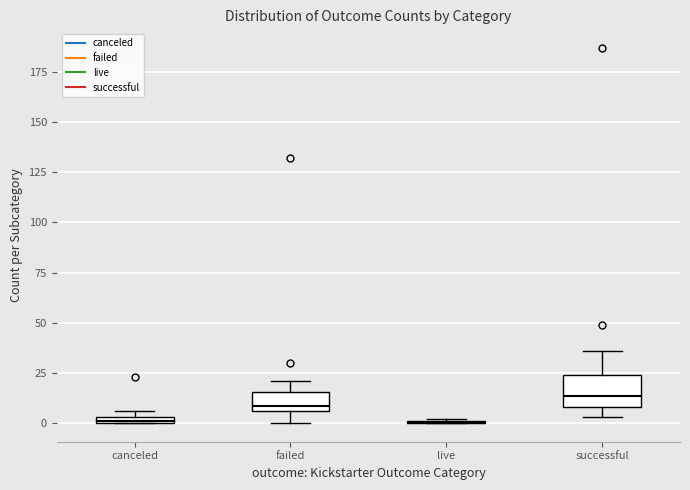

Comparing the boxes themselves (not the whiskers), which one is the tallest?

successful